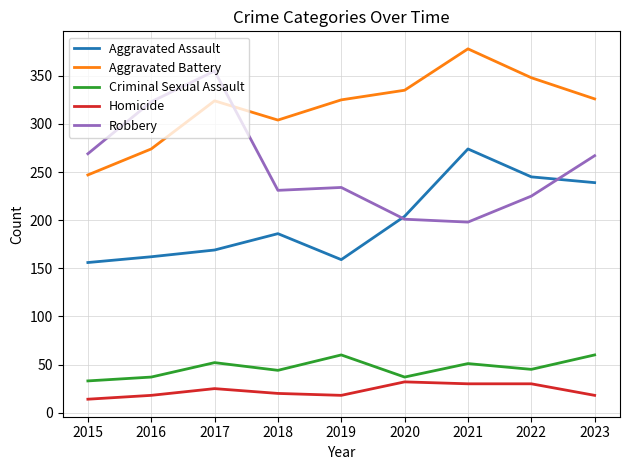

How many lines are shown in the chart?

5